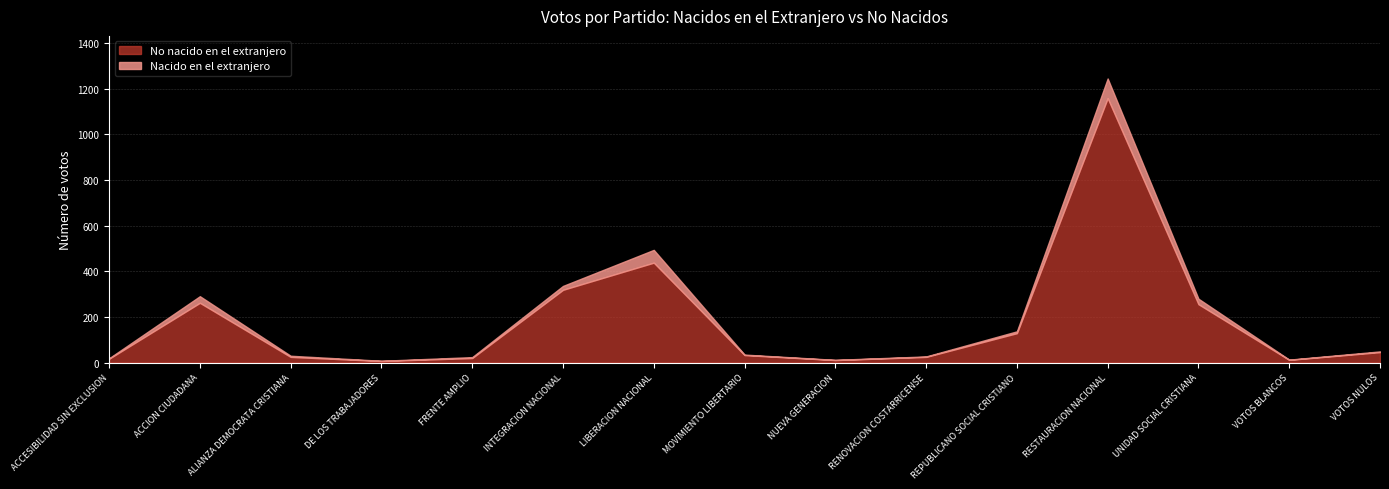

What is the difference between the maximum and minimum values in the Nacido en el extranjero series?

85